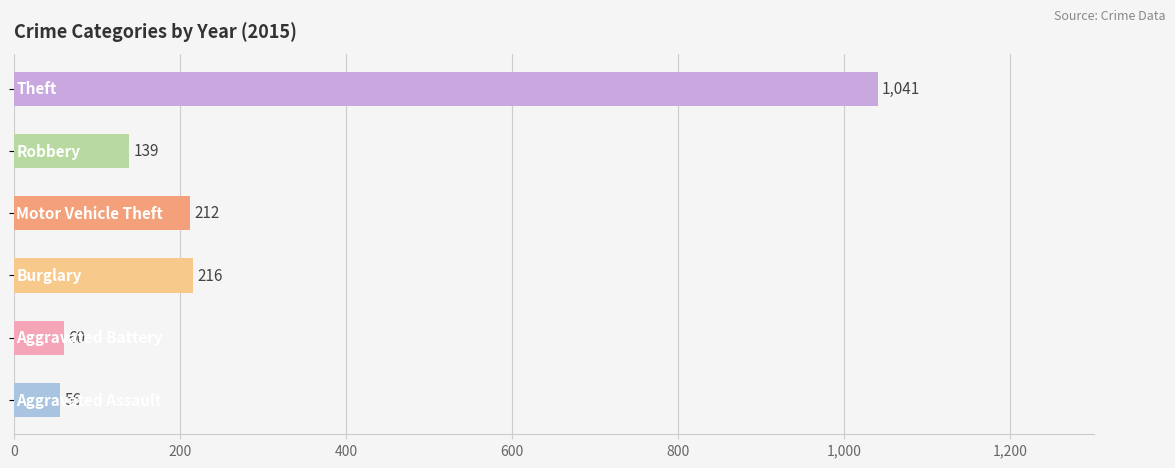

What is the maximum value shown in the chart?

1041